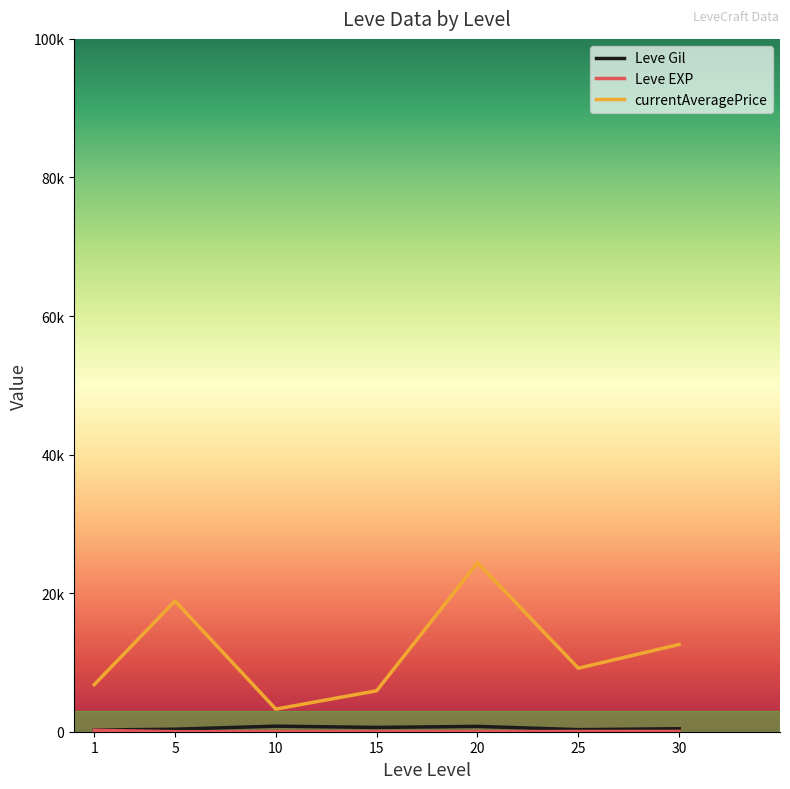

True or false: Leve Gil and currentAveragePrice intersect in this chart.

False